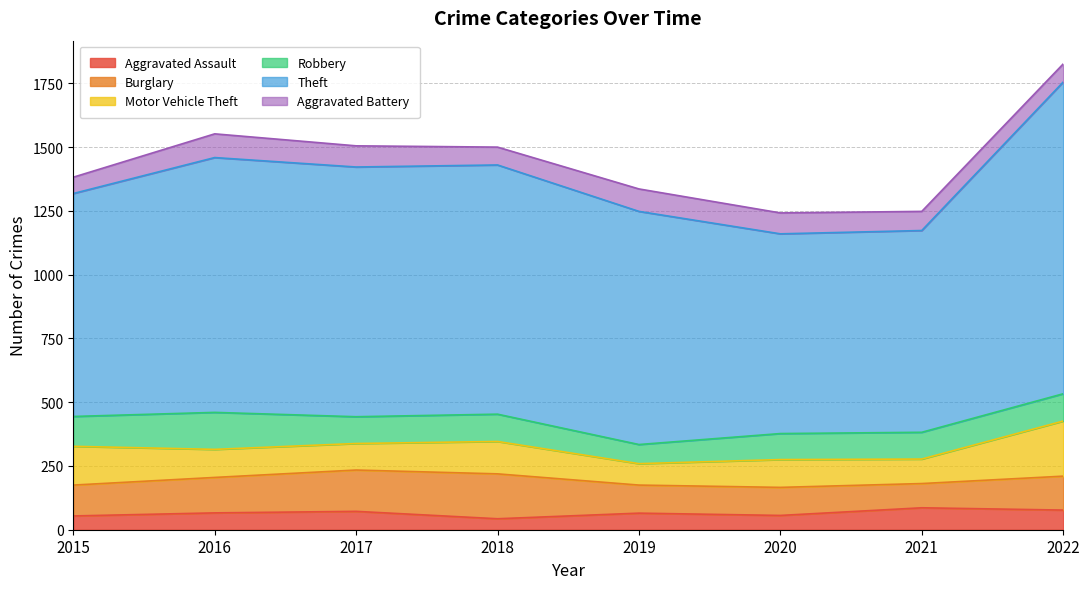

At which category is the sum across all series the highest?

2022